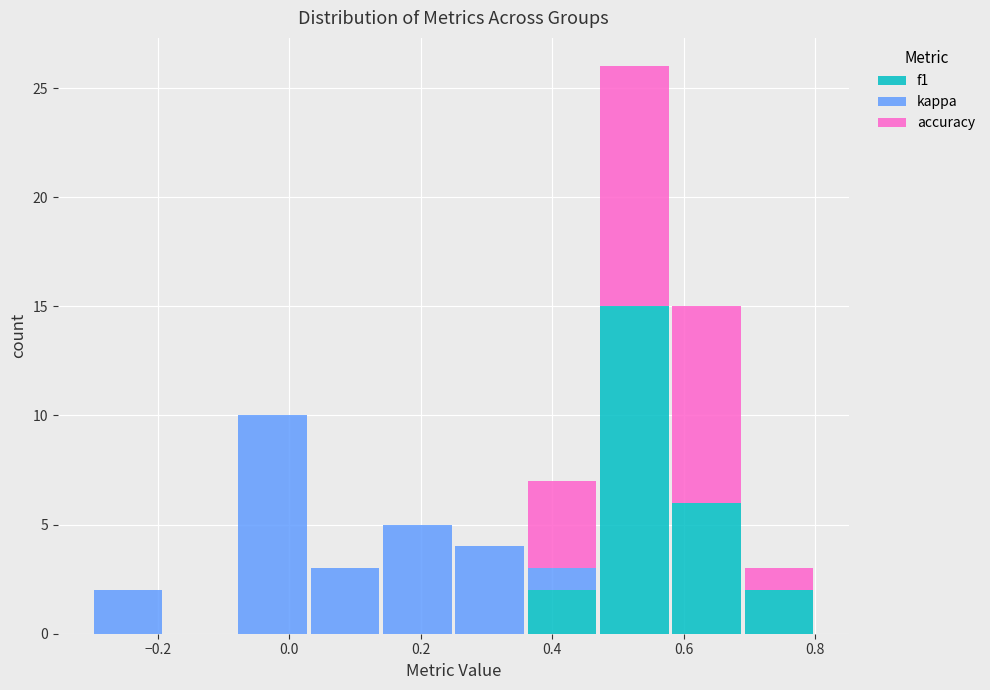

Reading left to right, list every stacked bar in this chart as the range it spans on the x-axis followed by its total height. Neither the bar edges nor the heights are printed on the chart, so give them approximately, as read against the axes.

-0.30 to -0.19: 2
-0.19 to -0.08: 0
-0.08 to 0.03: 10
0.03 to 0.14: 3
0.14 to 0.25: 5
0.25 to 0.36: 4
0.36 to 0.47: 7
0.47 to 0.58: 26
0.58 to 0.69: 15
0.69 to 0.80: 3